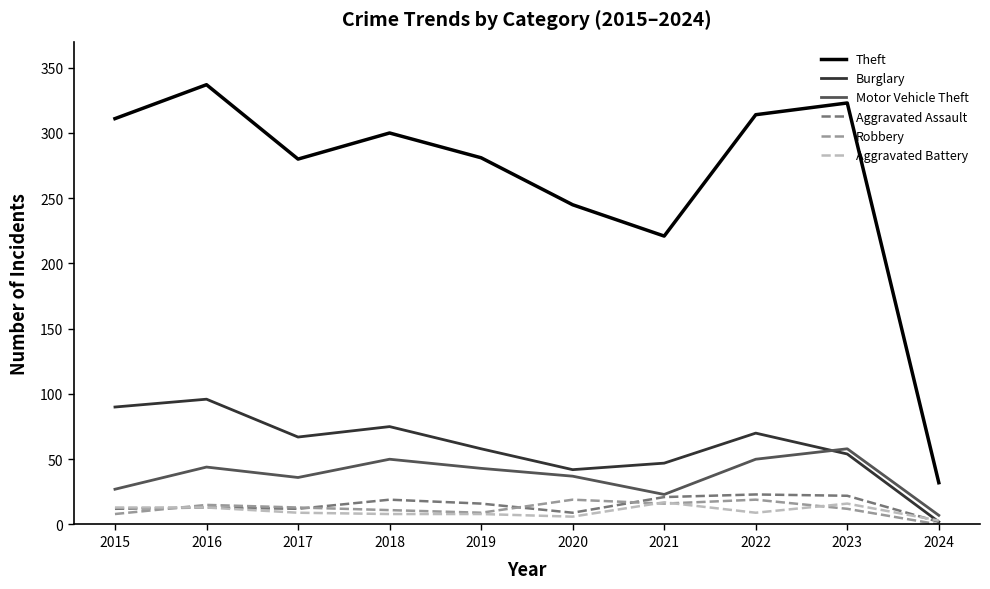

What is the highest value of the Robbery series?

19